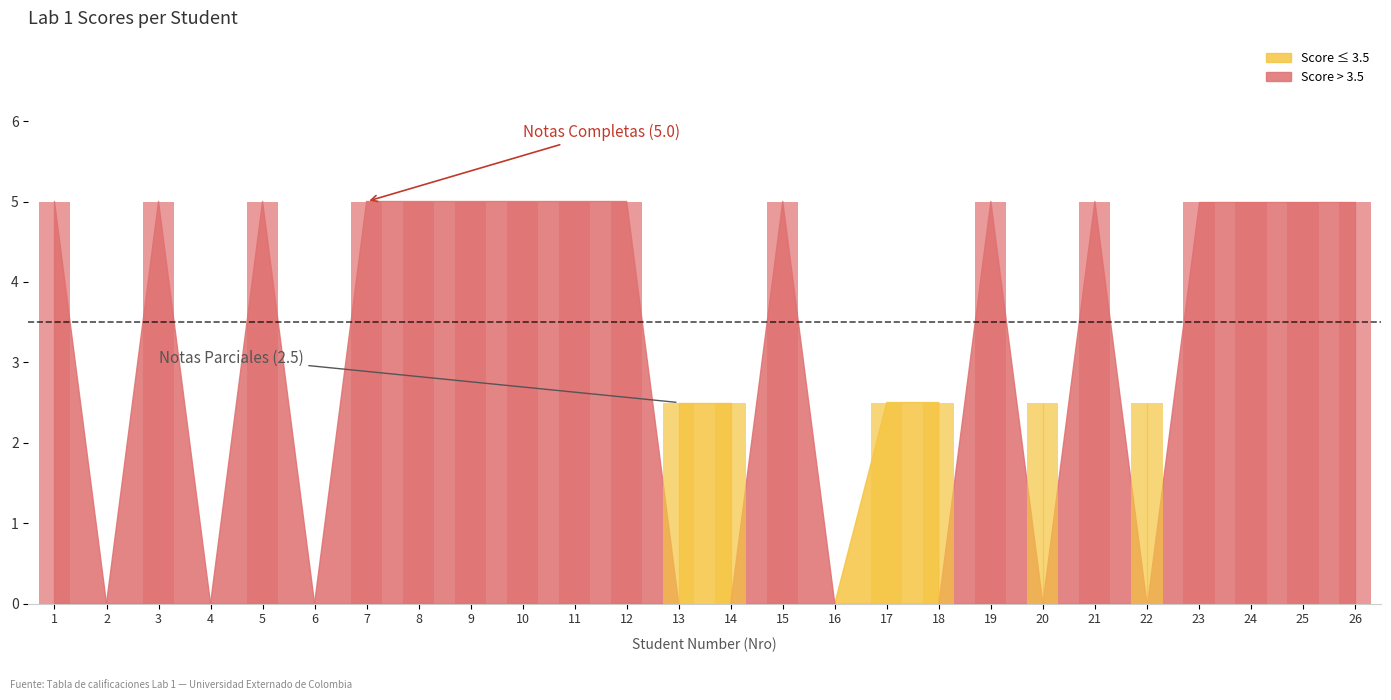

Are the bars horizontal?

No